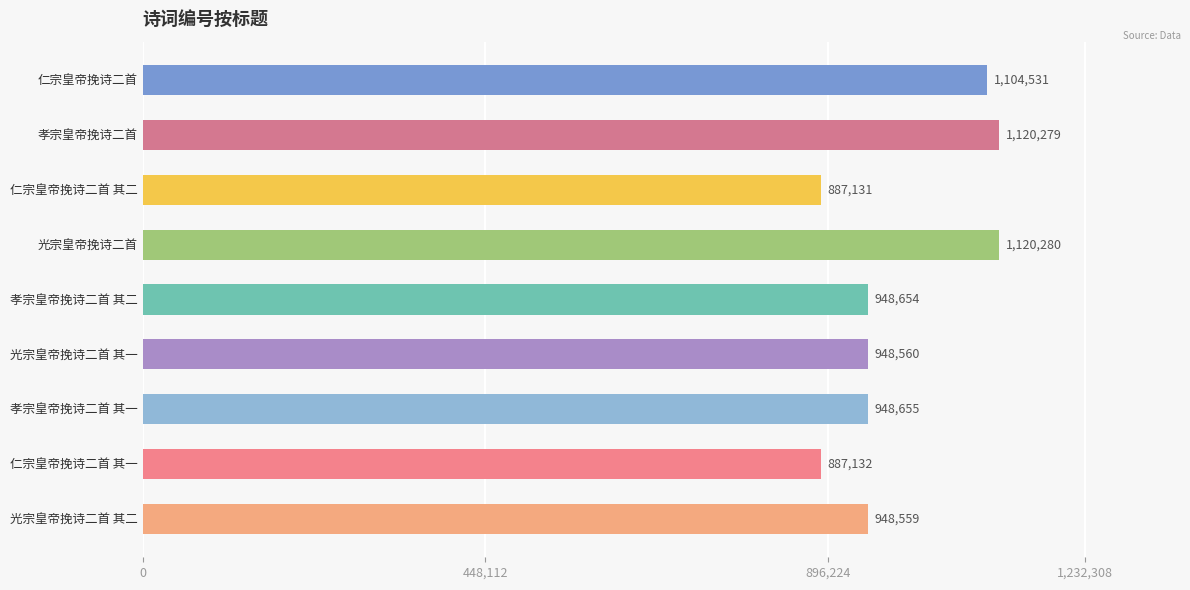

List the labels in order of value, largest first.

光宗皇帝挽诗二首, 孝宗皇帝挽诗二首, 仁宗皇帝挽诗二首, 孝宗皇帝挽诗二首 其一, 孝宗皇帝挽诗二首 其二, 光宗皇帝挽诗二首 其一, 光宗皇帝挽诗二首 其二, 仁宗皇帝挽诗二首 其一, 仁宗皇帝挽诗二首 其二